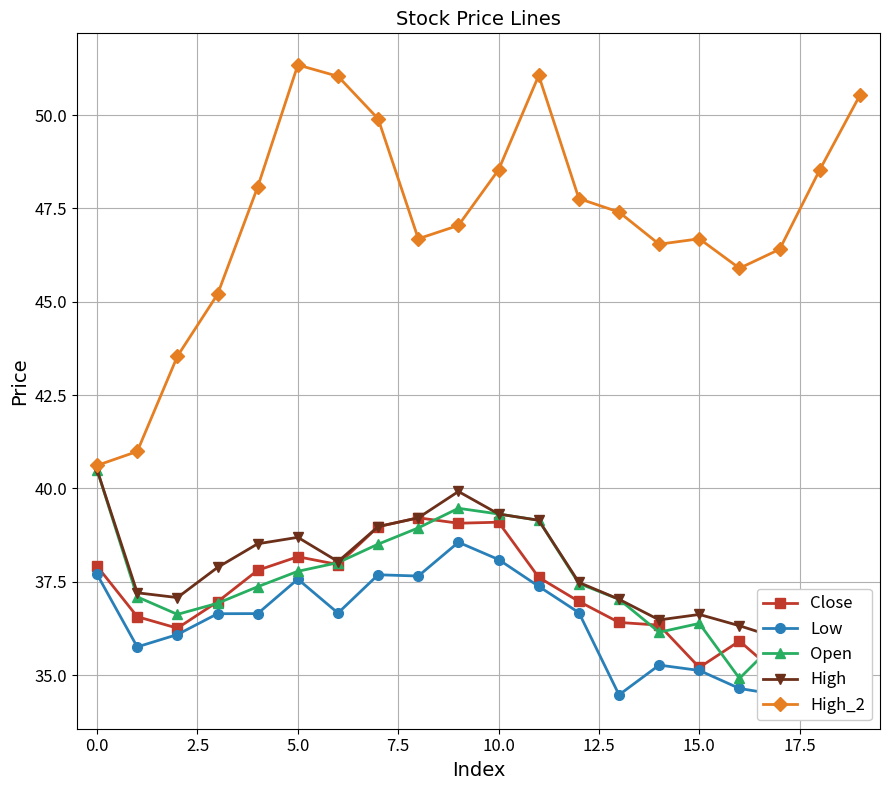

True or false: High and Close intersect in this chart.

False